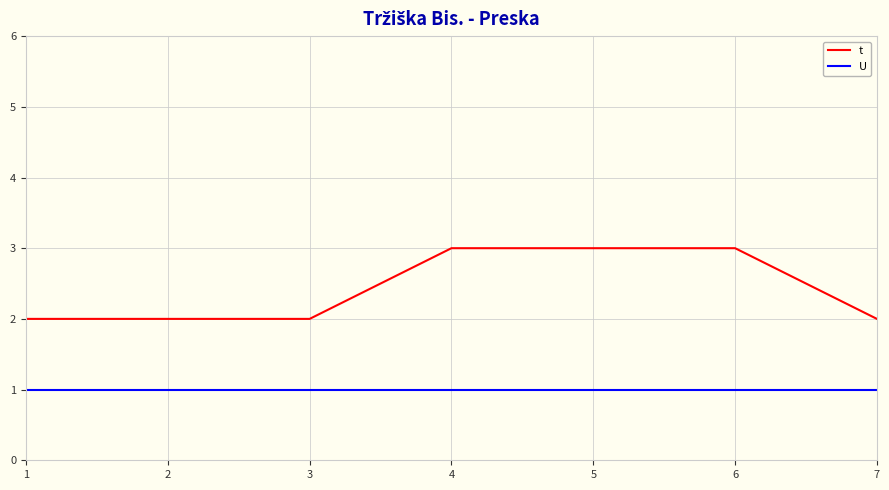

Is it true that t equals 4 at 4?

False